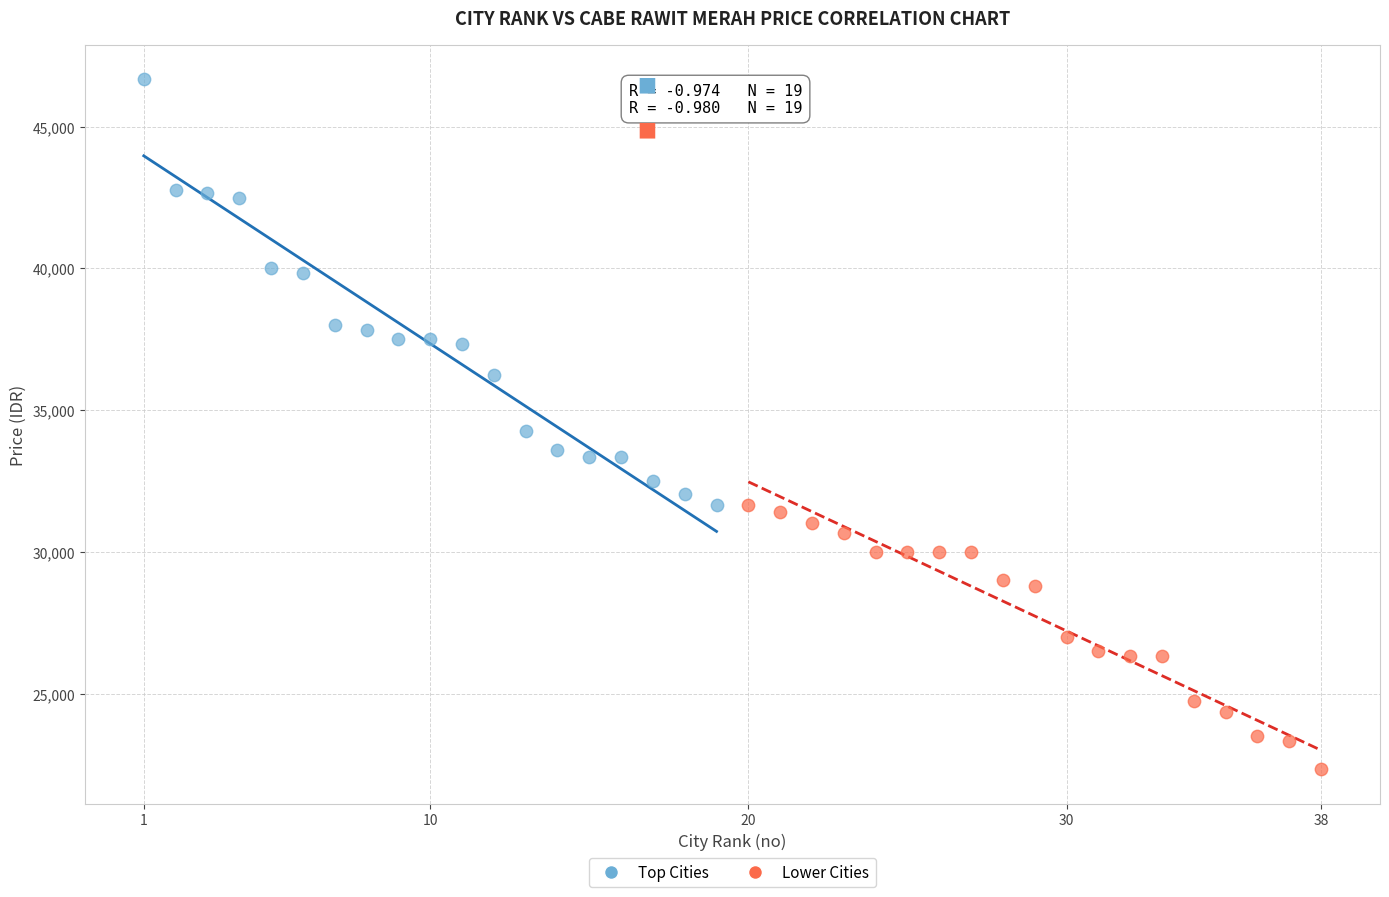

Which series has the largest Y range (max minus min)?

Top Cities